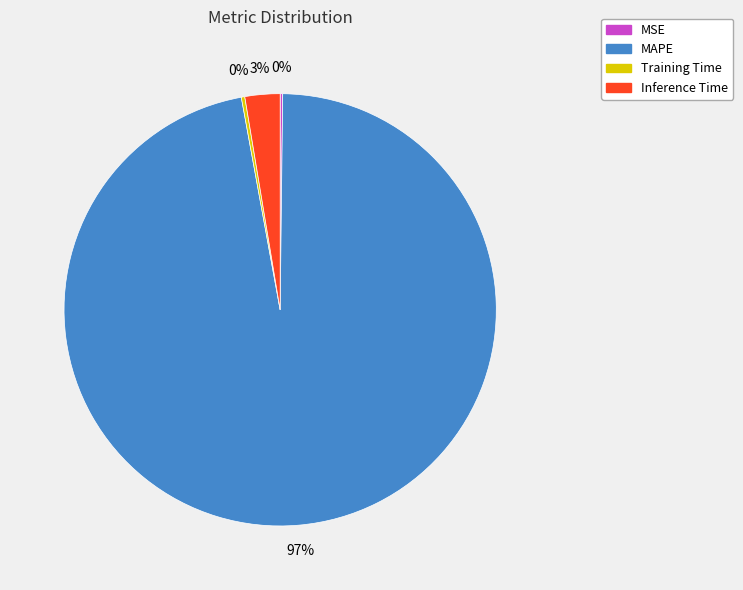

Which slice is the largest?

MAPE